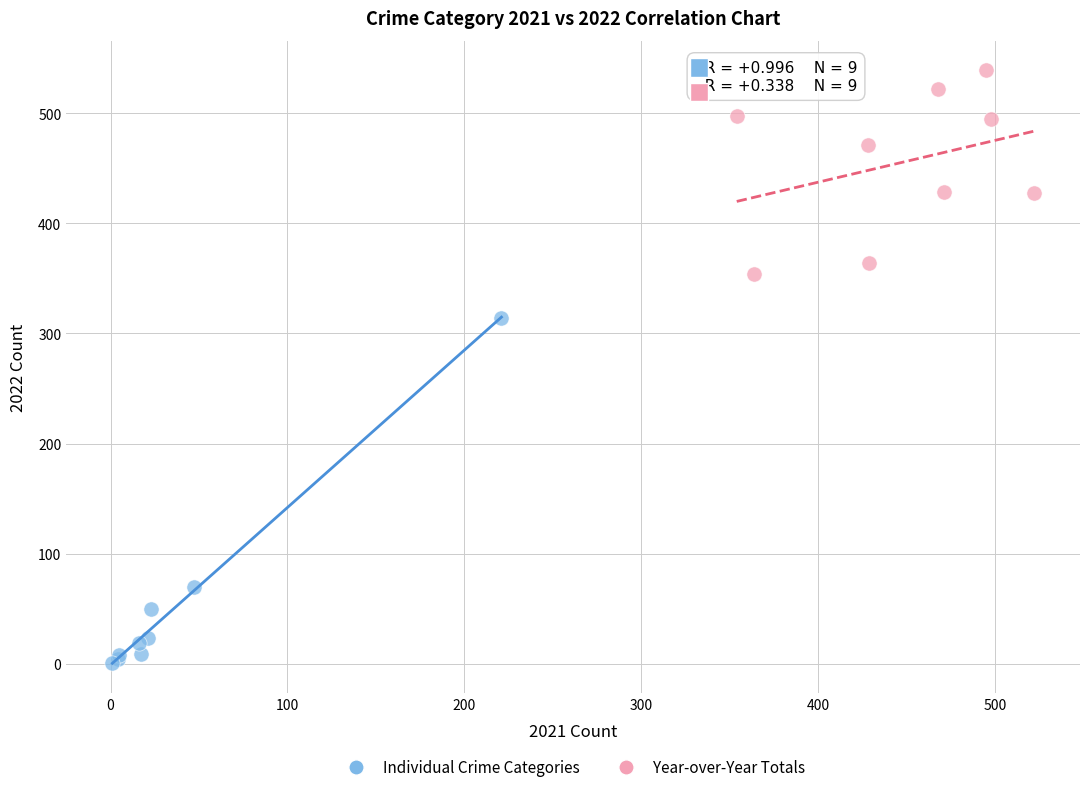

Which series reaches the maximum Y coordinate?

Year-over-Year Totals